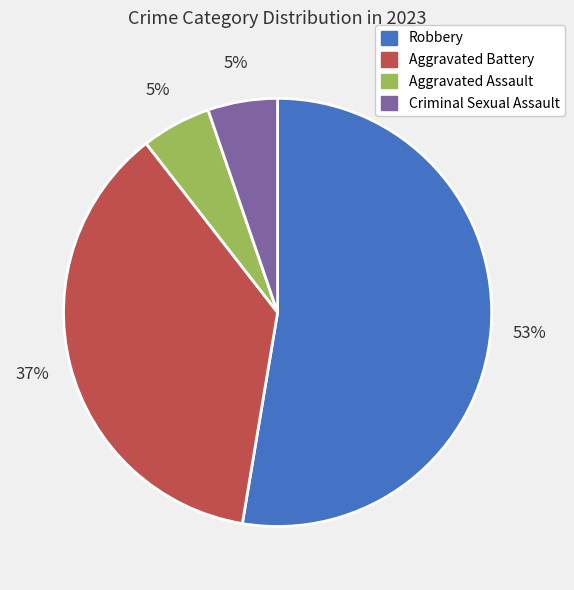

What is the largest slice in the pie chart?

Robbery